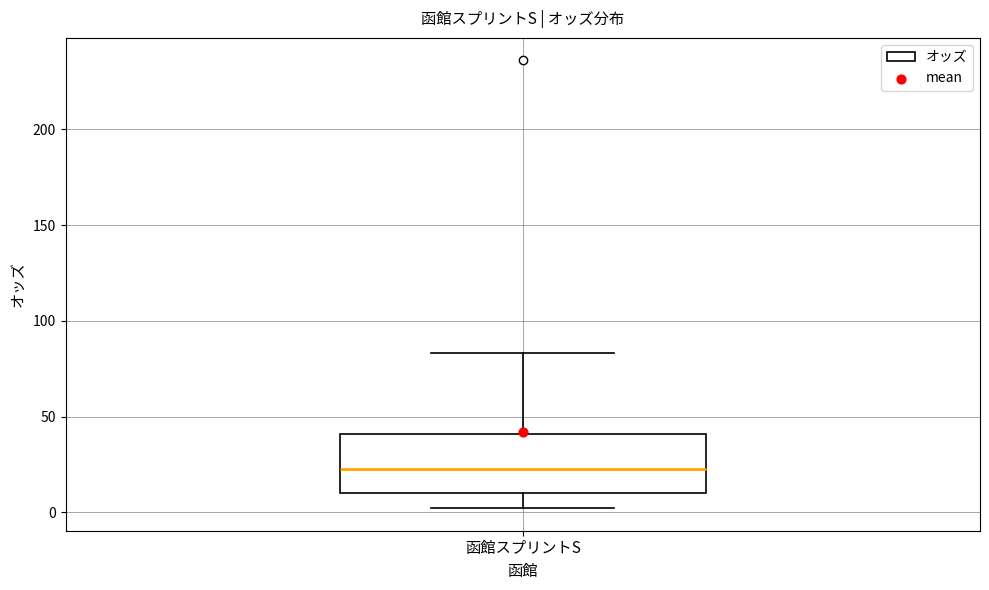

Read this box plot against the y-axis: the position of the median line, the range covered by the box, and the ends of both whiskers. The values are not printed on the chart, so give them approximately, as read against the axis.

median 20, box 10 to 40, whiskers 0 to 85